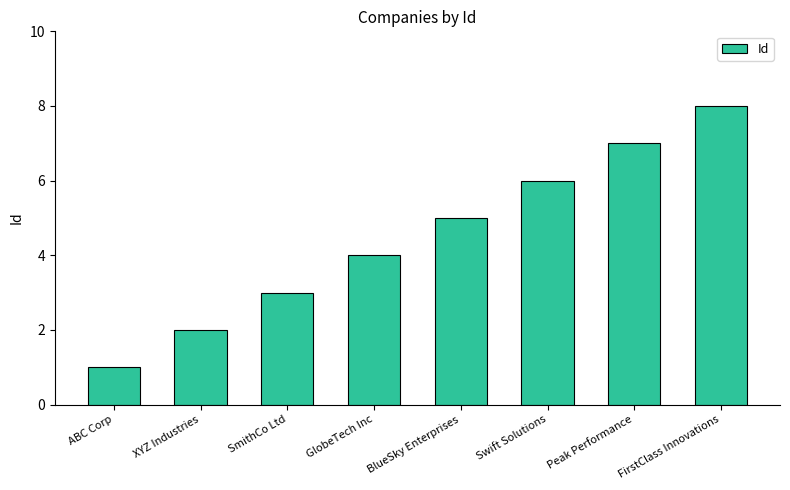

Reading right to left, extract all data points from this chart.

FirstClass Innovations=8	Peak Performance=7	Swift Solutions=6	BlueSky Enterprises=5	GlobeTech Inc=4	SmithCo Ltd=3	XYZ Industries=2	ABC Corp=1